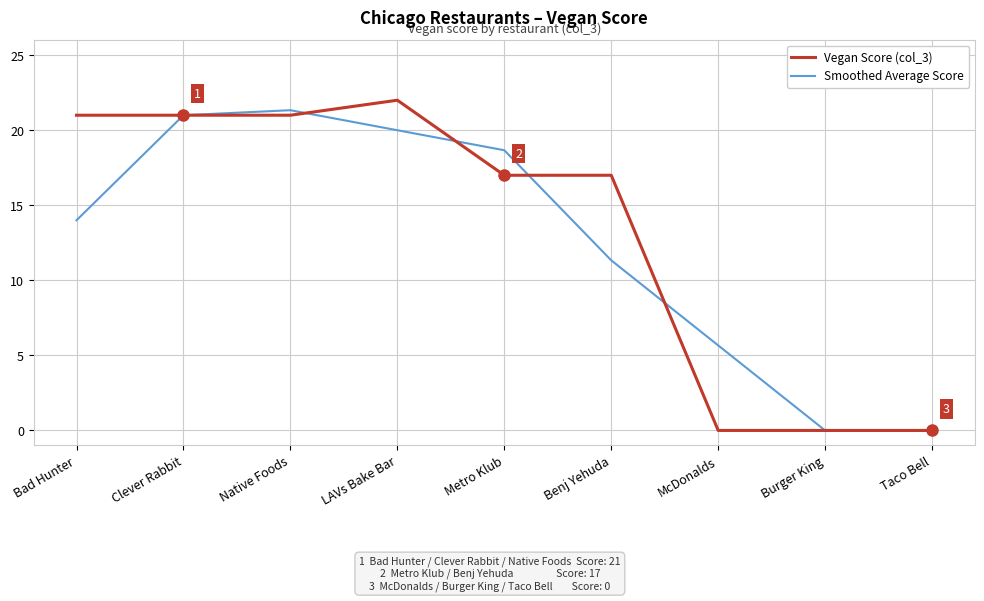

Reading left to right, transcribe all the data shown in this chart.

Vegan Score (col_3): 21.0	21.0	21.0	22.0	17.0	17.0	0.0	0.0	0.0
Smoothed Average Score: 14.0	21.0	21.3	20.0	18.7	11.3	5.7	0.0	0.0